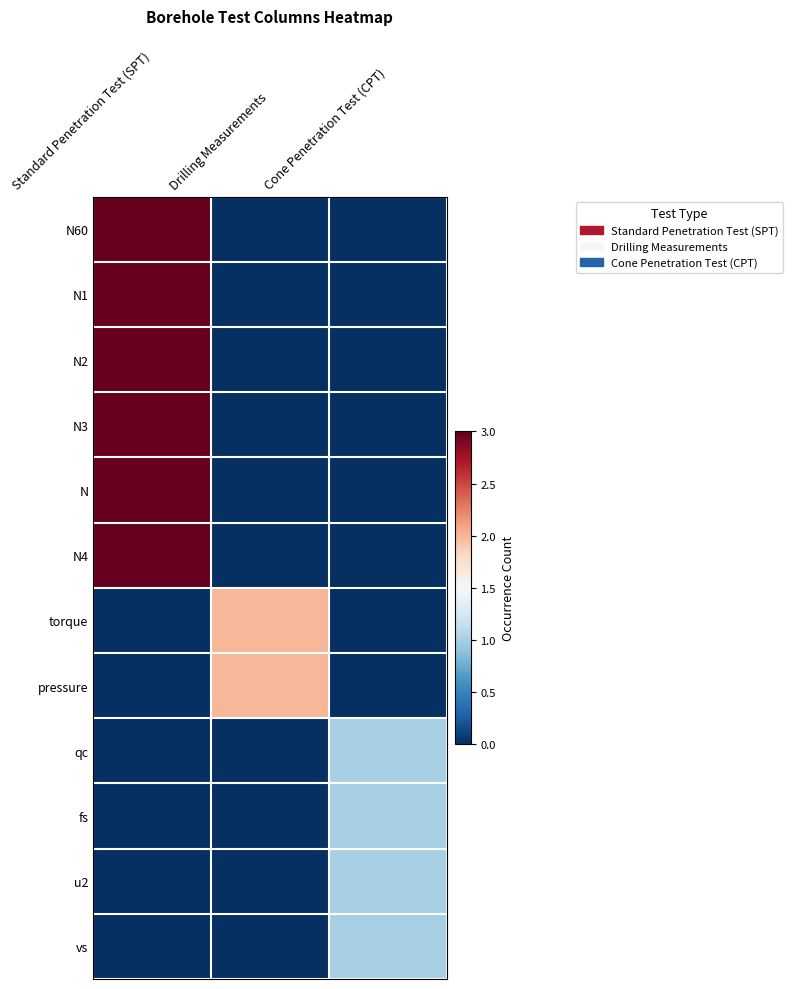

How many series are shown in this chart?

12